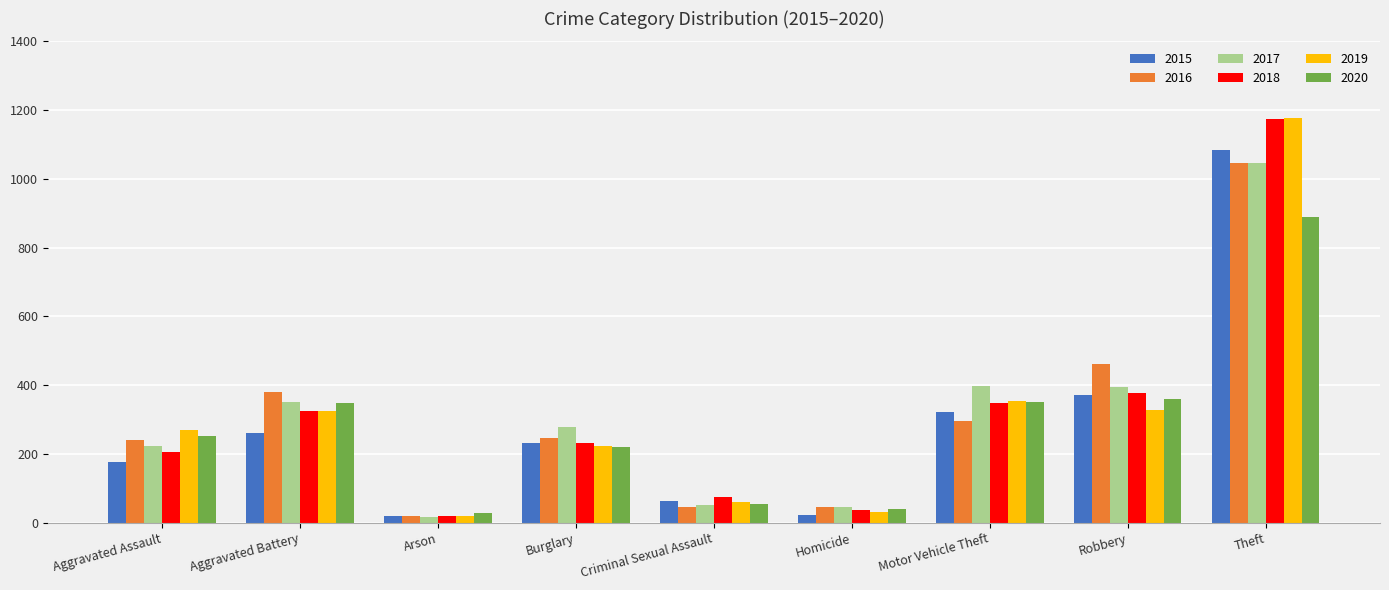

What is the label of the 9th bar from the left?

Theft